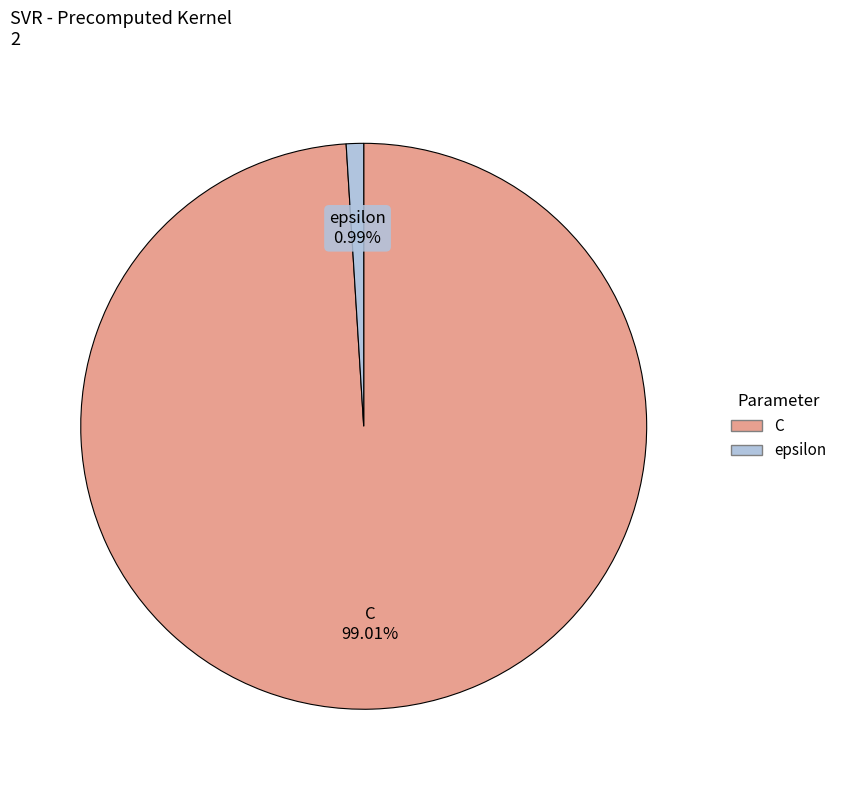

Does C account for over 50% of the chart?

Yes